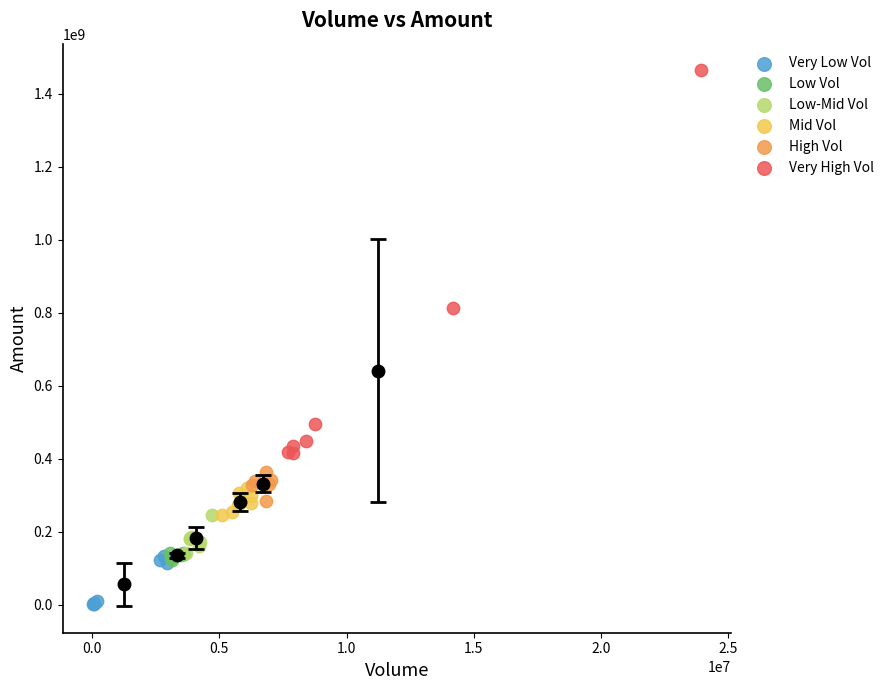

Which series reaches the minimum Y coordinate?

Very Low Vol